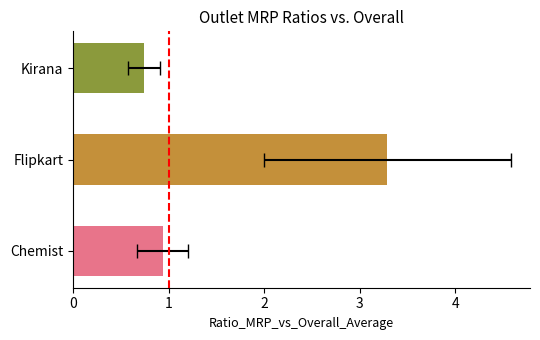

How many data points are above 1?

1